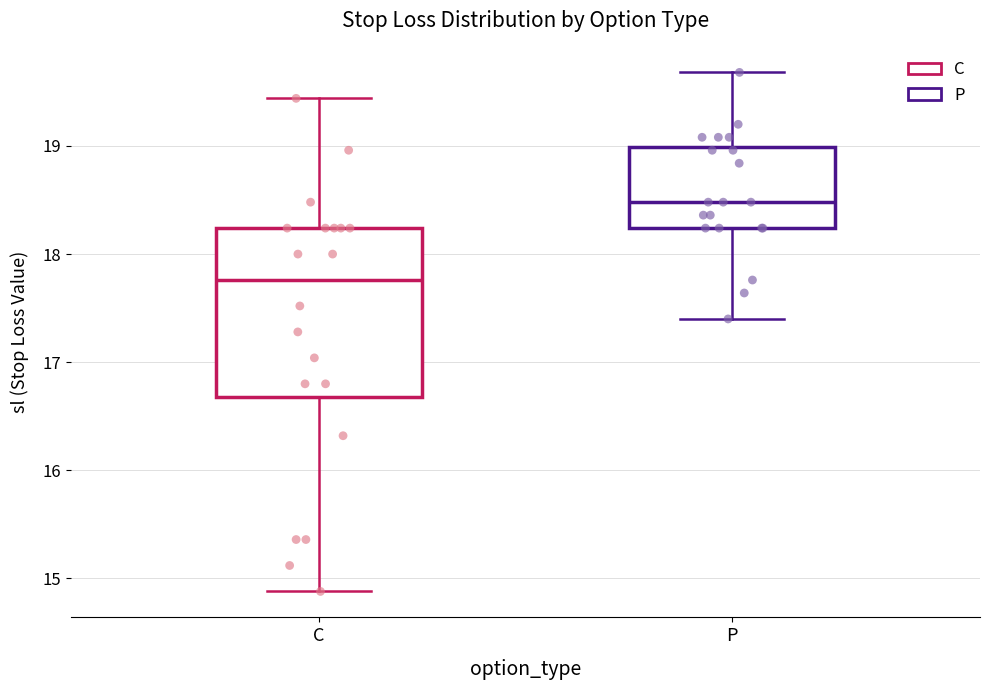

Reading left to right, transcribe this box plot: for each box, give where its median line is, the range the box spans, and where its two whiskers end, as read against the y-axis. The values are not printed on the chart, so give them approximately, as read against the axis.

C: median 17.8, box 16.7 to 18.2, whiskers 14.9 to 19.4
P: median 18.5, box 18.2 to 19.0, whiskers 17.4 to 19.7